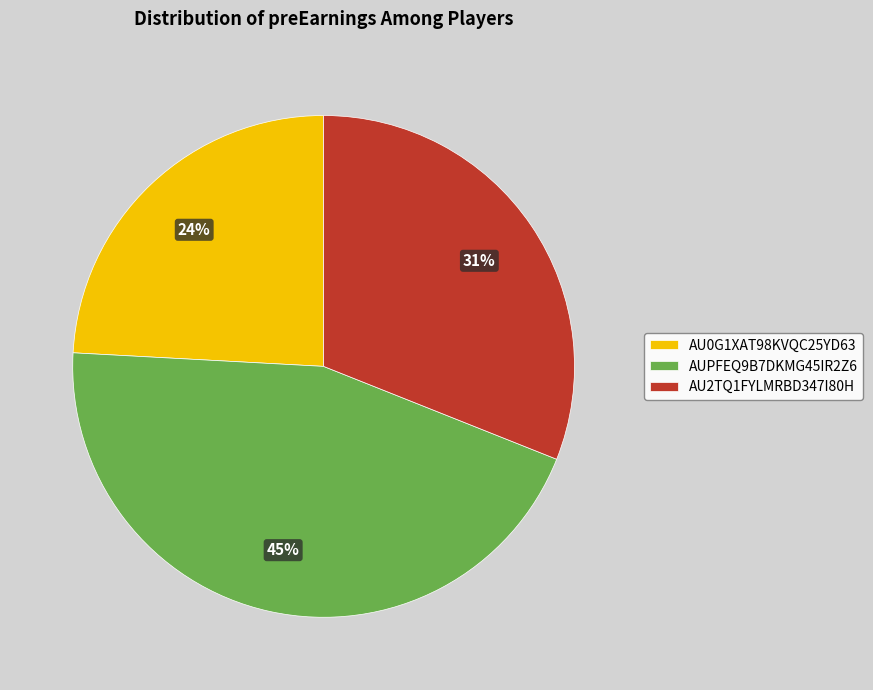

What is the smallest slice in the pie chart?

AU0G1XAT98KVQC25YD63